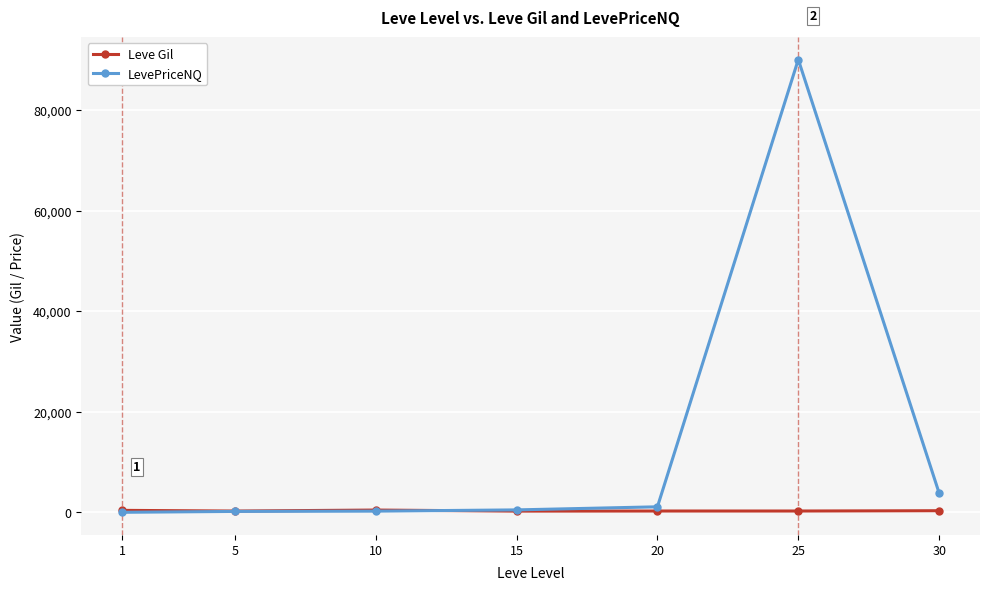

Count the number of categories in the chart.

7